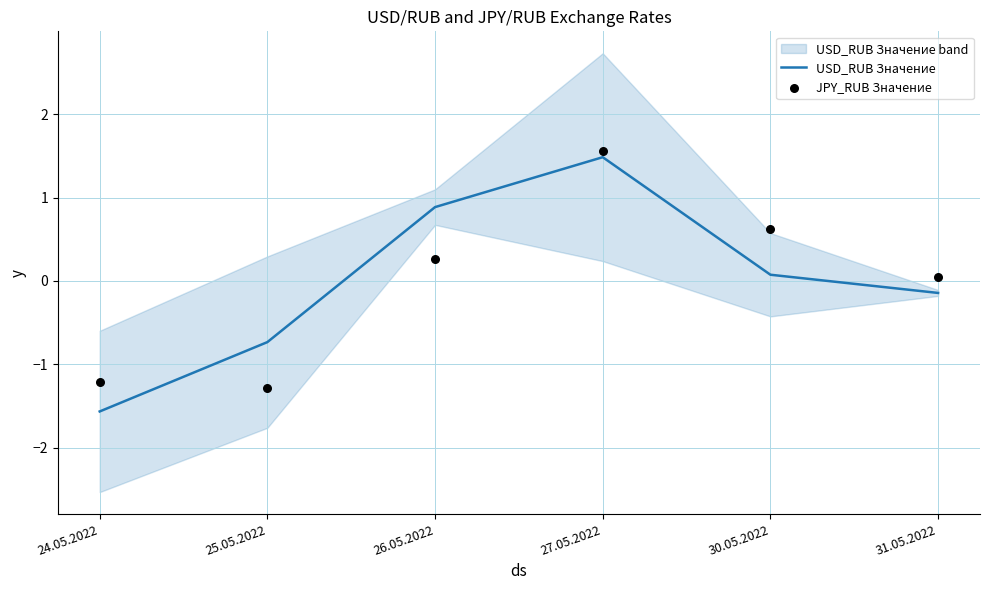

What is the total value across all series at 26.05.2022?

1.2